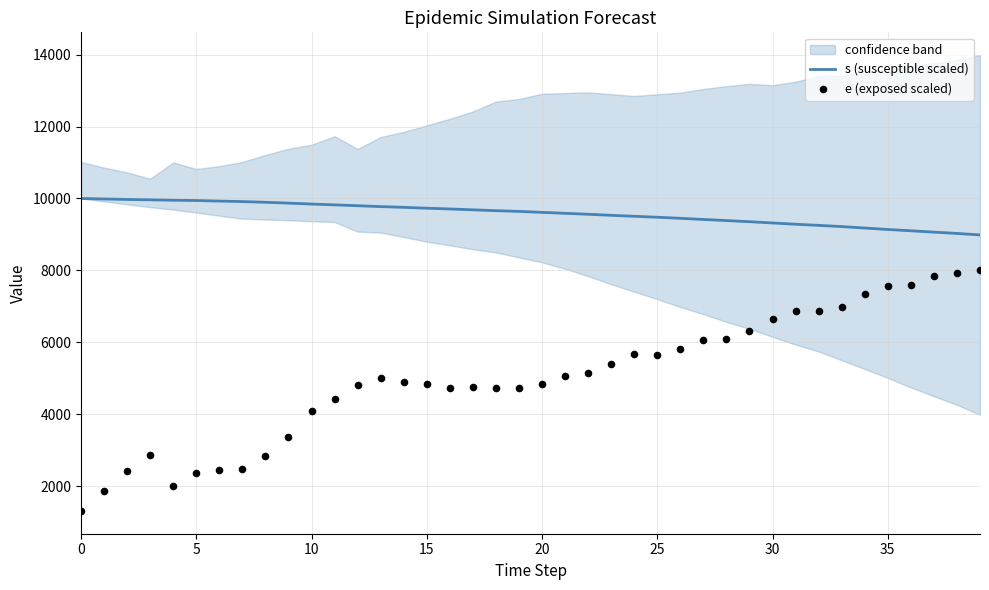

Which series has the largest total across all categories?

s (susceptible scaled)